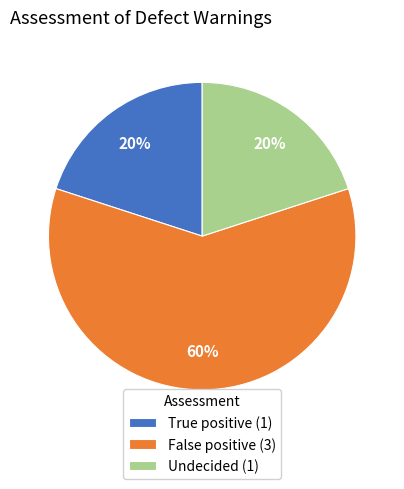

Do Undecided and True positive together represent more than half of the pie?

No